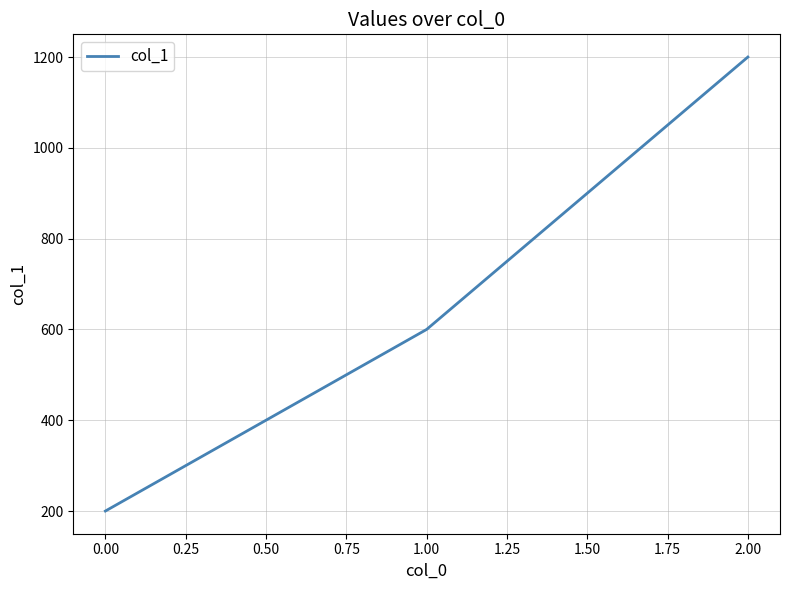

True or false: the data shows 200 at 0.00.

True